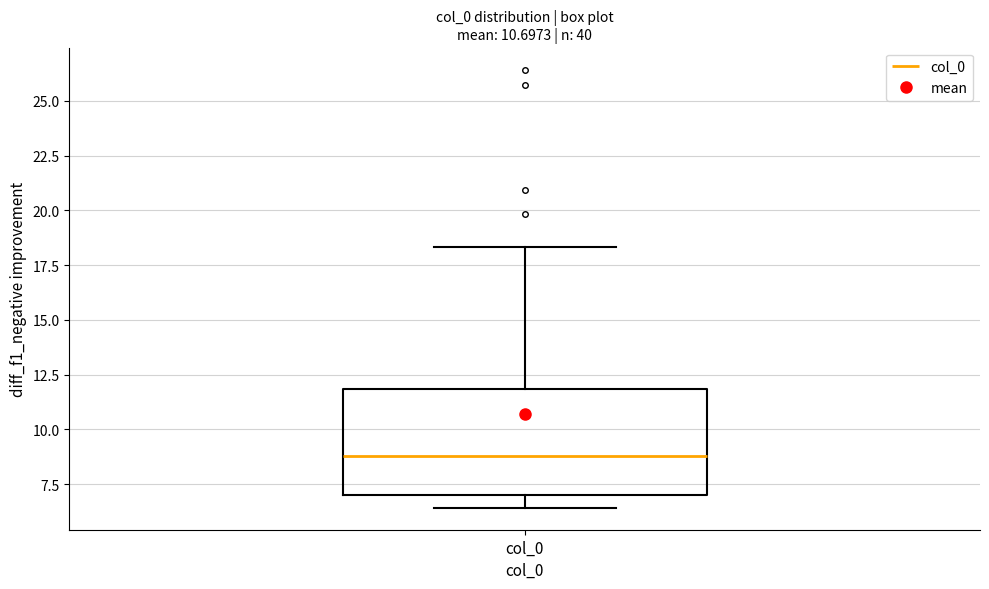

Read this box plot against the y-axis: the position of the median line, the range covered by the box, and the ends of both whiskers. The values are not printed on the chart, so give them approximately, as read against the axis.

median 9.0, box 7.0 to 12.0, whiskers 6.5 to 18.5